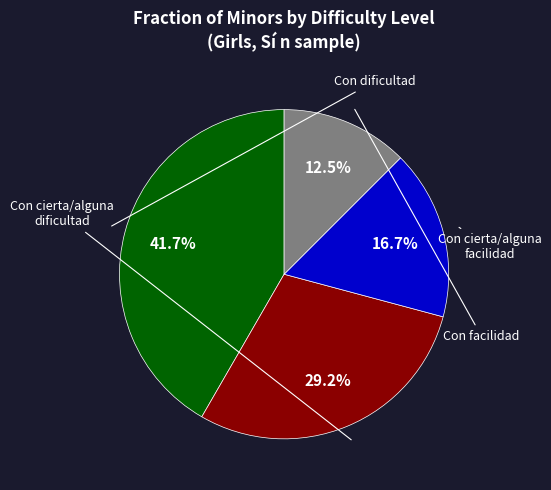

To the nearest percent, what is the average slice percentage?

25%